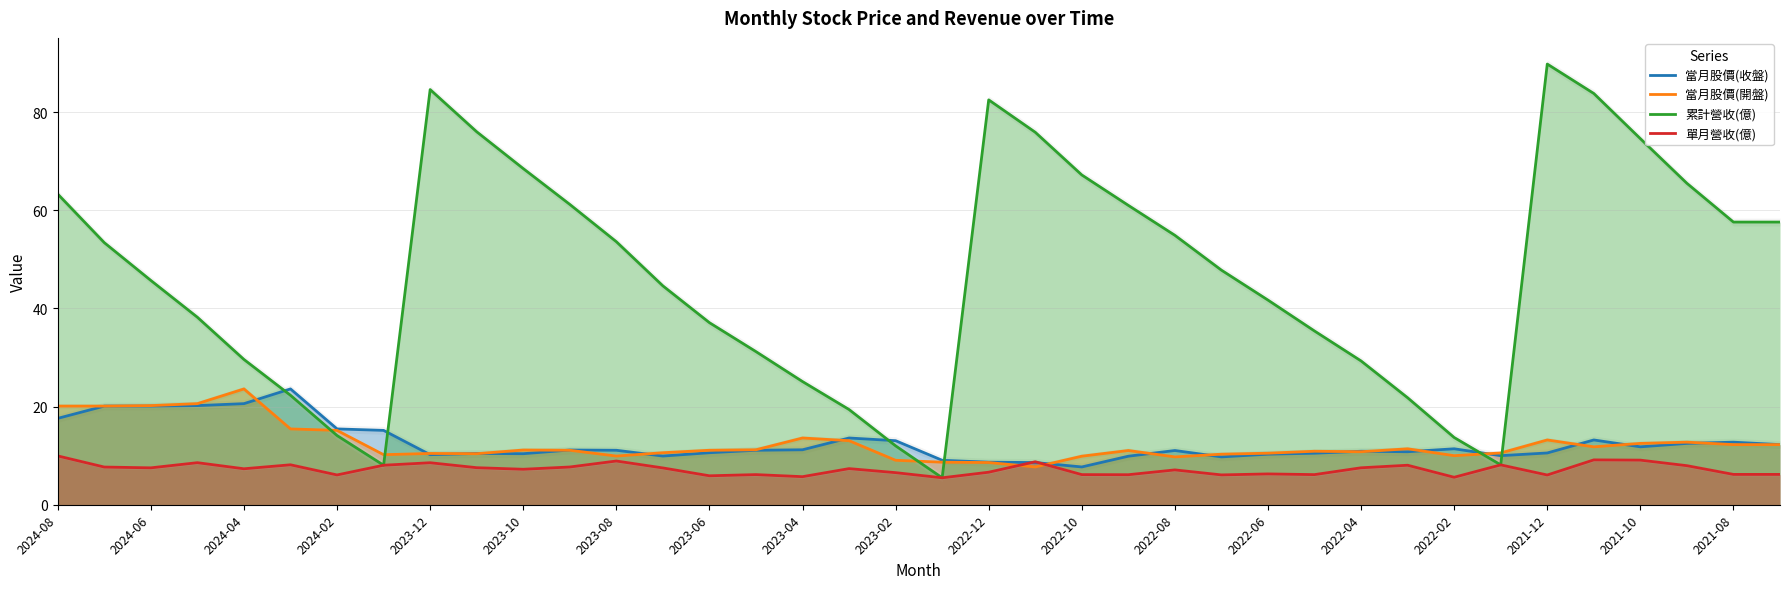

The 當月股價(開盤) series shows 5.2 at 2024-06. True or false?

False